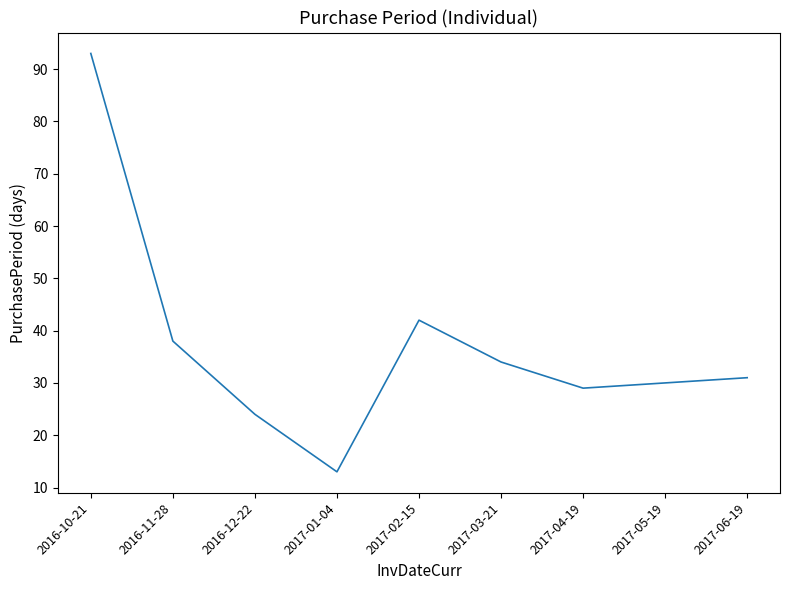

Does the chart display data point markers on the line(s)?

No